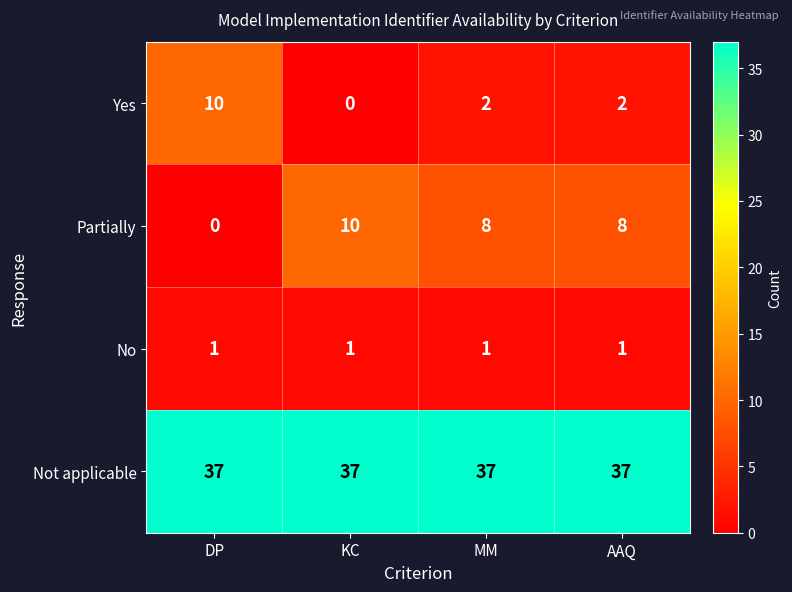

What is the sum of all Not applicable values?

148